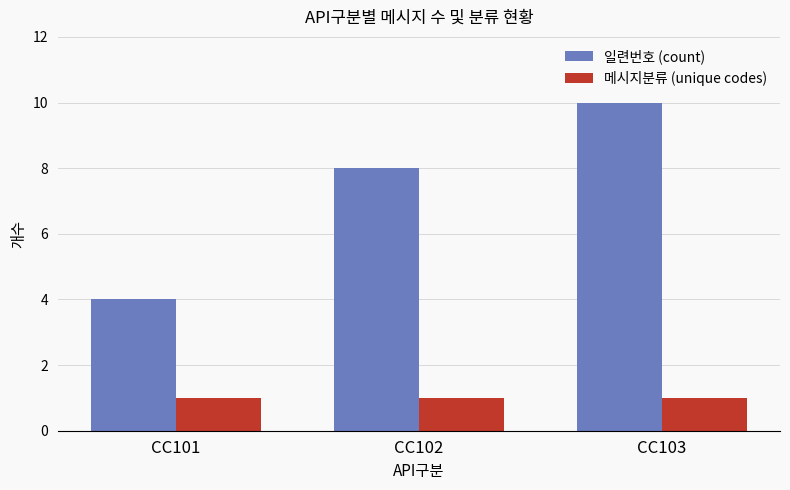

Is the value of 메시지분류 (unique codes) at CC101 greater than the value of 일련번호 (count) at CC103?

No